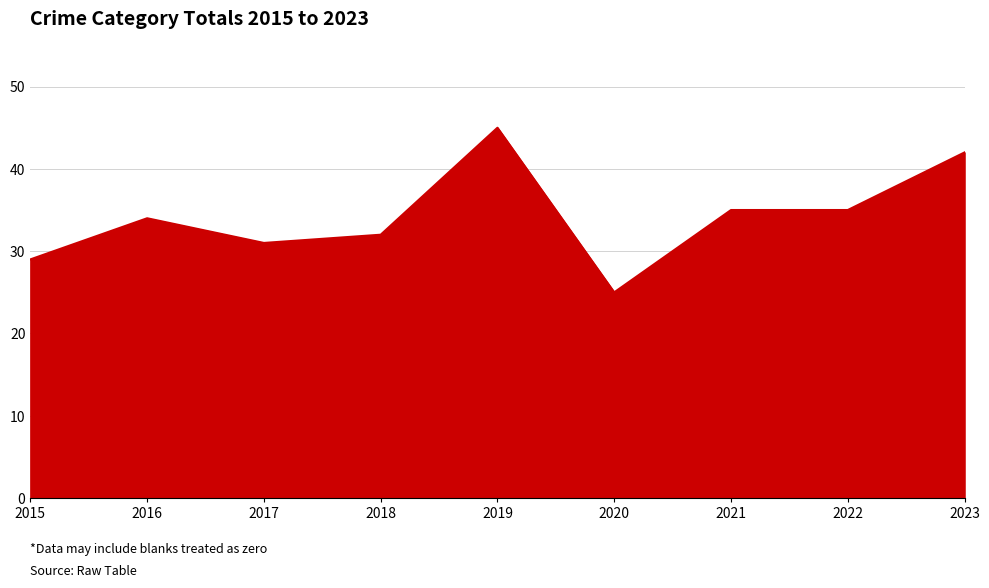

What is the difference between the values at 2018 and 2021?

3